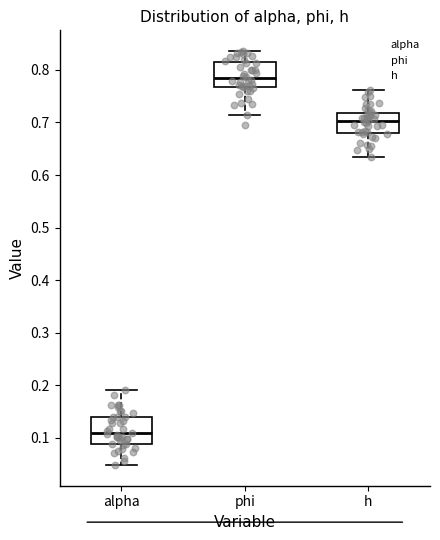

Reading left to right, transcribe this box plot: for each box, give where its median line is, the range the box spans, and where its two whiskers end, as read against the y-axis. The values are not printed on the chart, so give them approximately, as read against the axis.

alpha: median 0.11, box 0.09 to 0.14, whiskers 0.05 to 0.19
phi: median 0.78, box 0.77 to 0.81, whiskers 0.71 to 0.84
h: median 0.70, box 0.68 to 0.72, whiskers 0.63 to 0.76